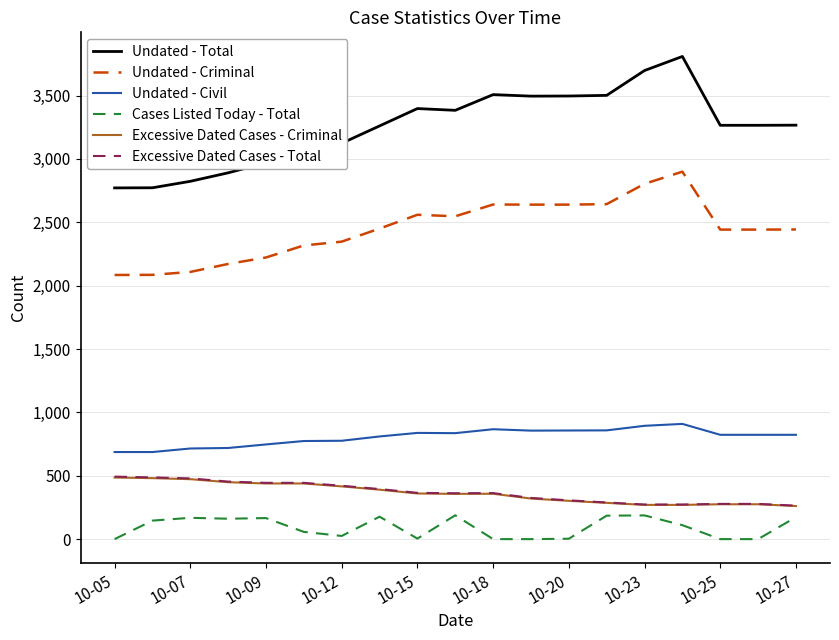

Which series has the largest total across all categories?

Undated - Total